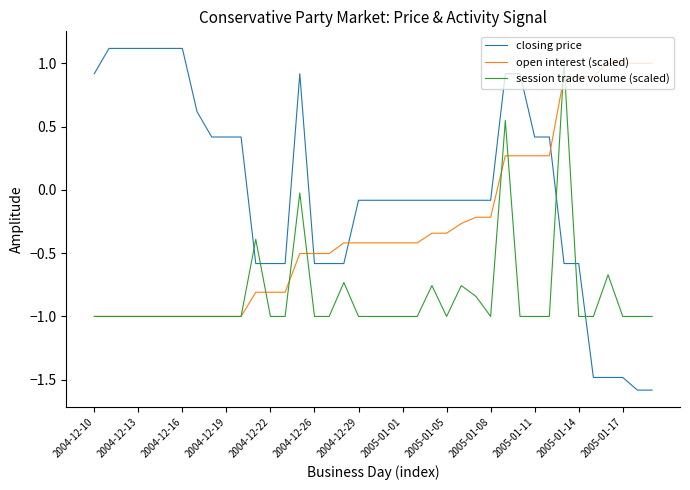

Count the number of categories in the chart.

39